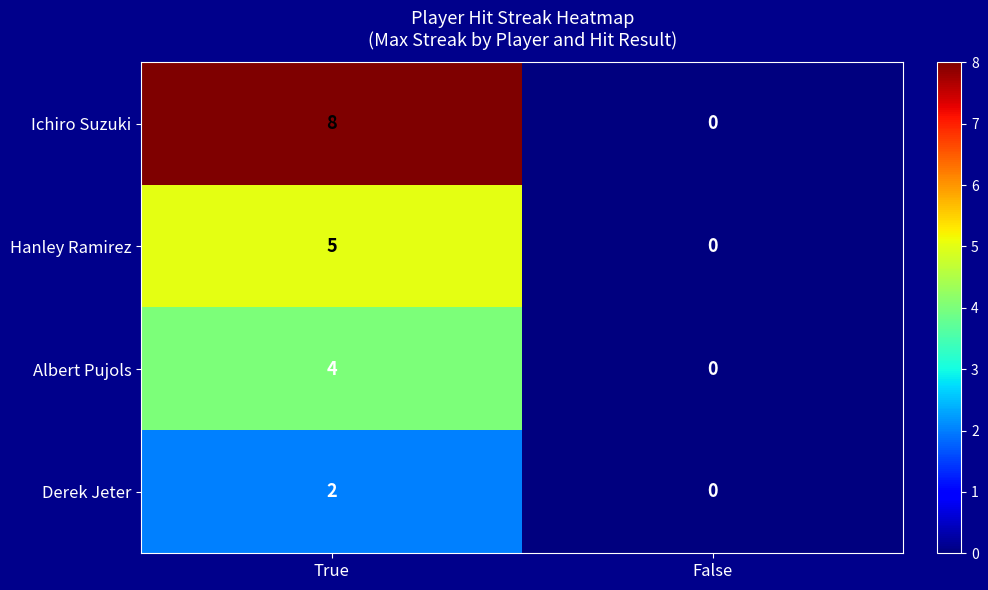

Rank the series at True from lowest to highest value.

Derek Jeter, Albert Pujols, Hanley Ramirez, Ichiro Suzuki